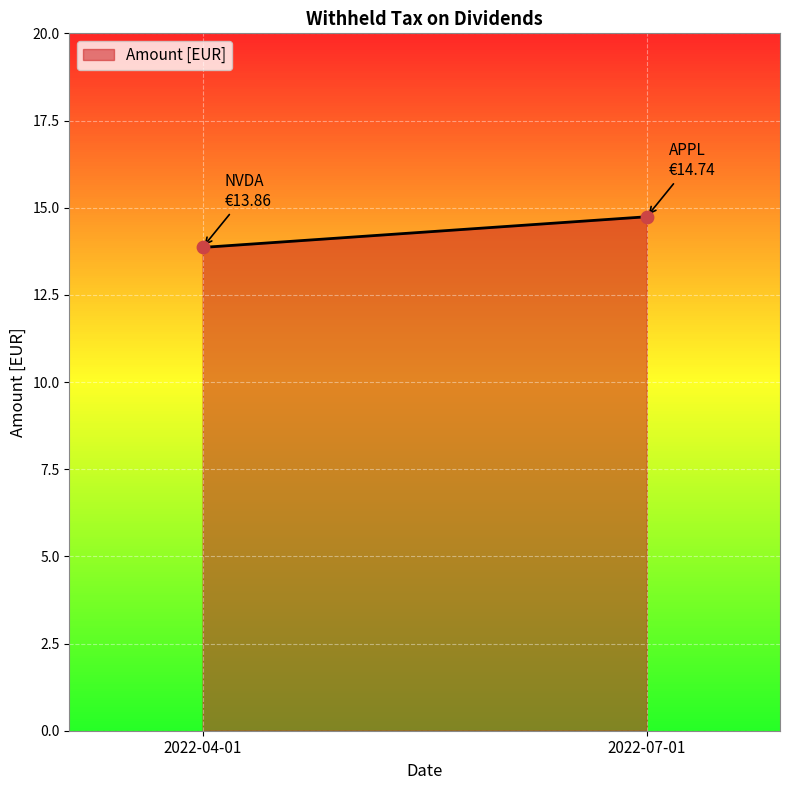

What is the range of Y values (max minus min)?

0.9